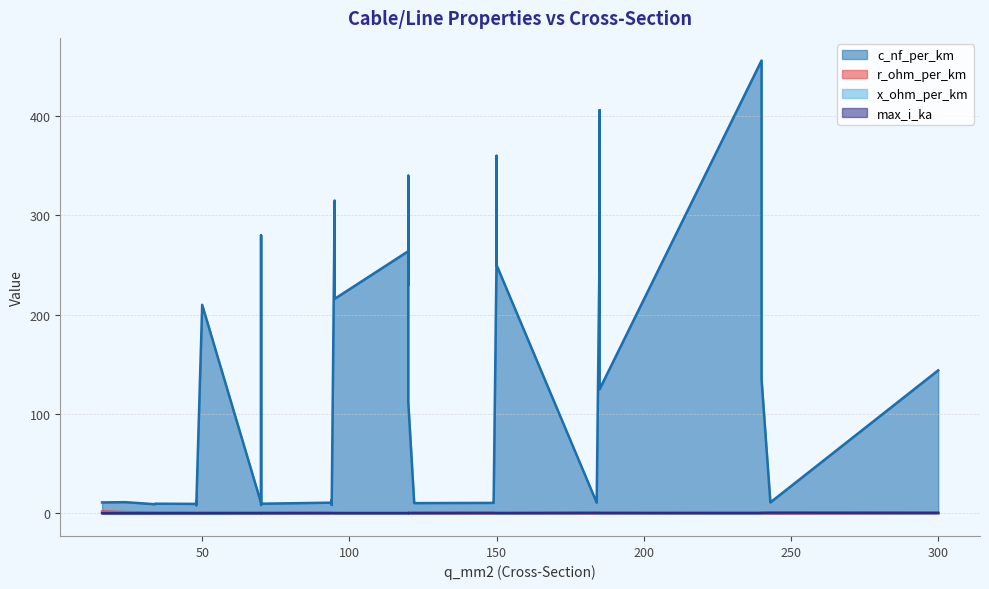

What is the maximum value shown in the chart?

456.0